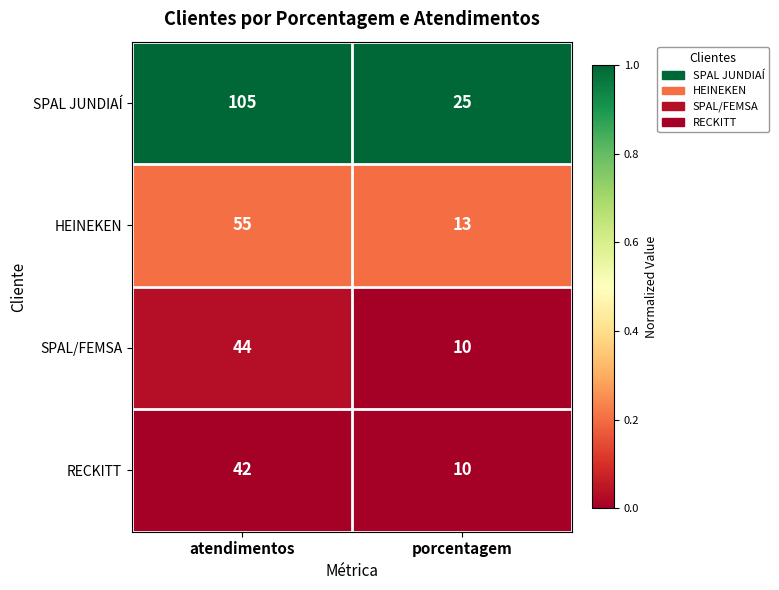

At atendimentos, list the series in order from largest to smallest.

SPAL JUNDIAÍ, HEINEKEN, SPAL/FEMSA, RECKITT